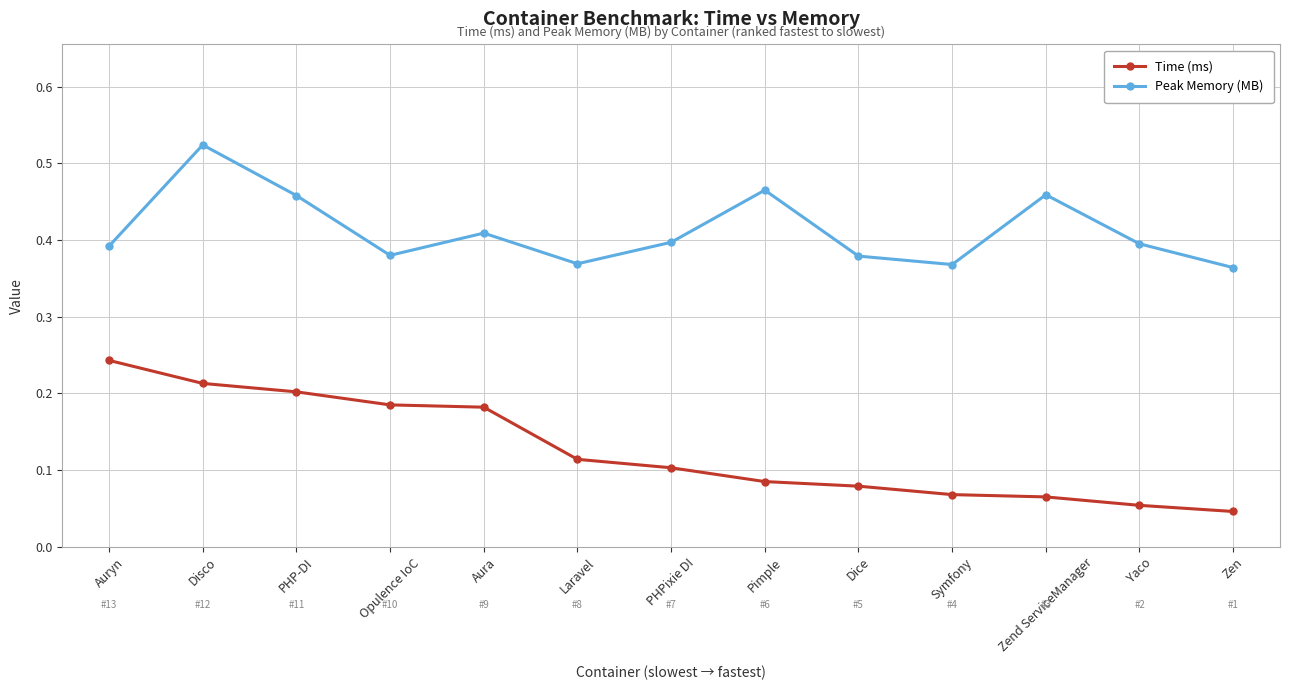

At Disco, list the series in order from largest to smallest.

Peak Memory (MB), Time (ms)